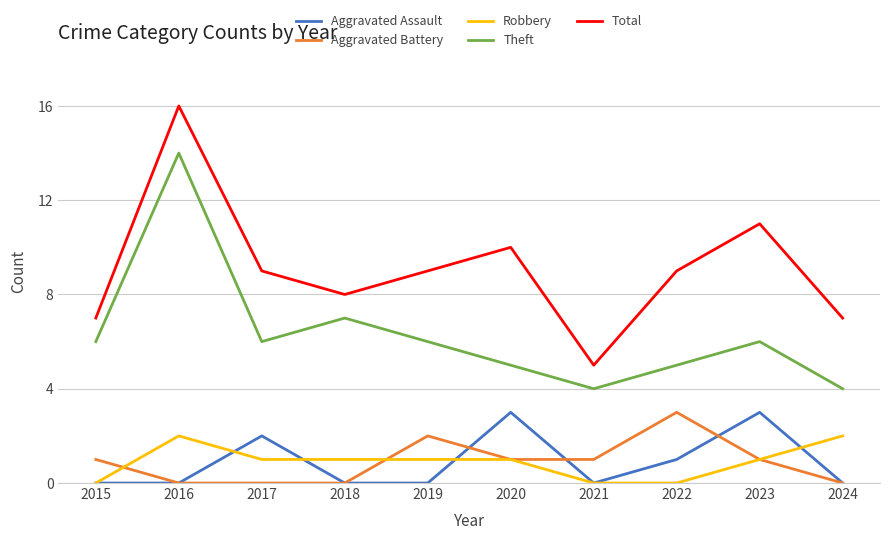

True or false: Aggravated Battery and Theft cross at least once.

False